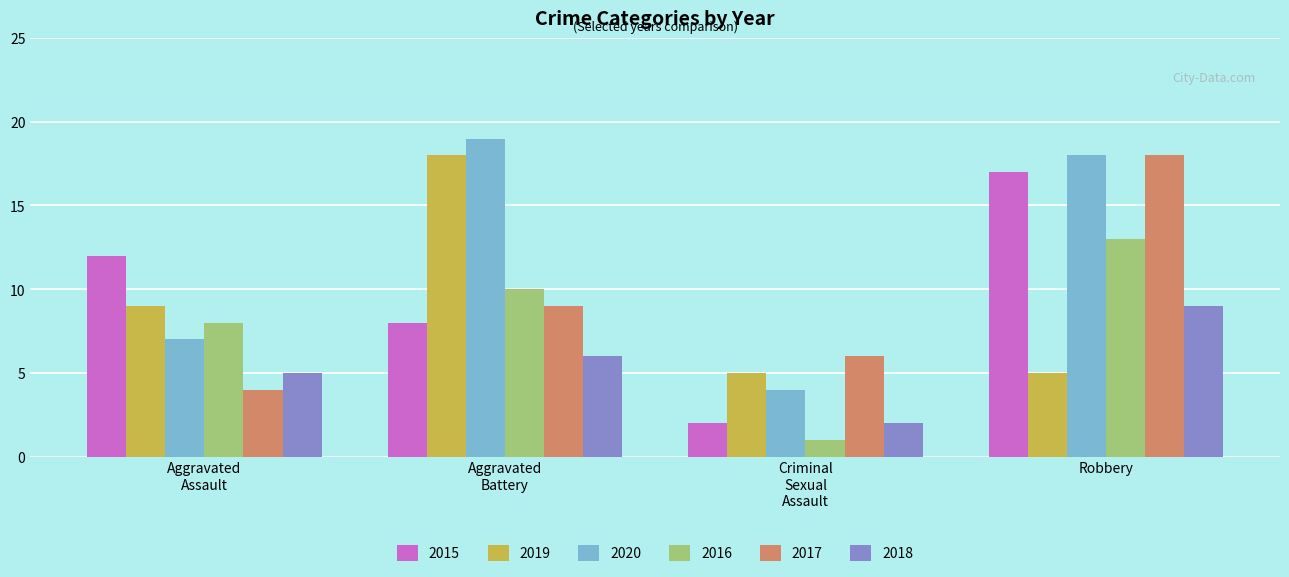

The 2020 series shows 18 at Robbery. True or false?

True